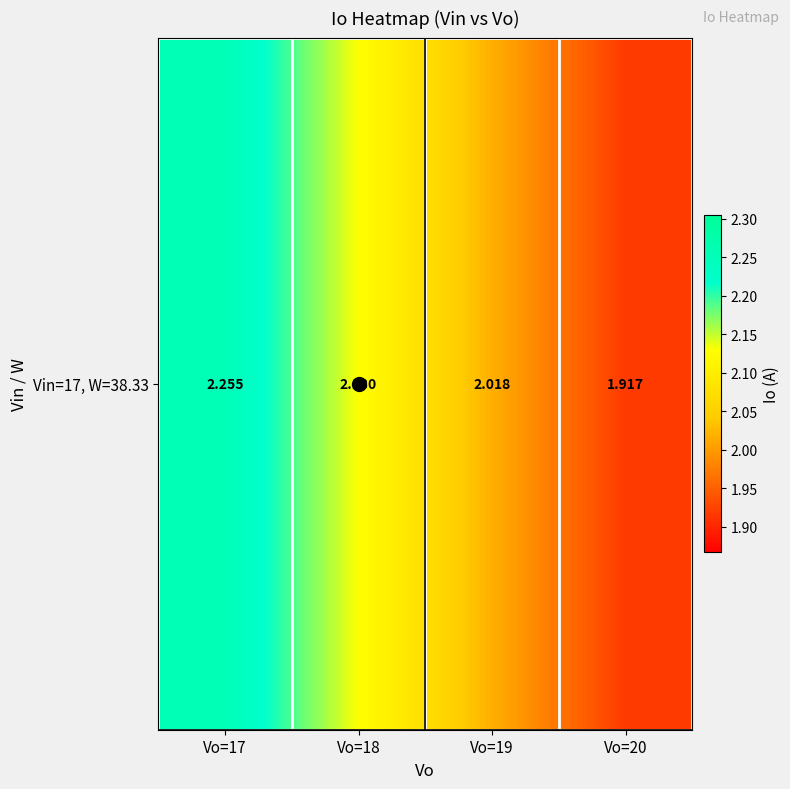

Read the value at Vo=18.

2.1